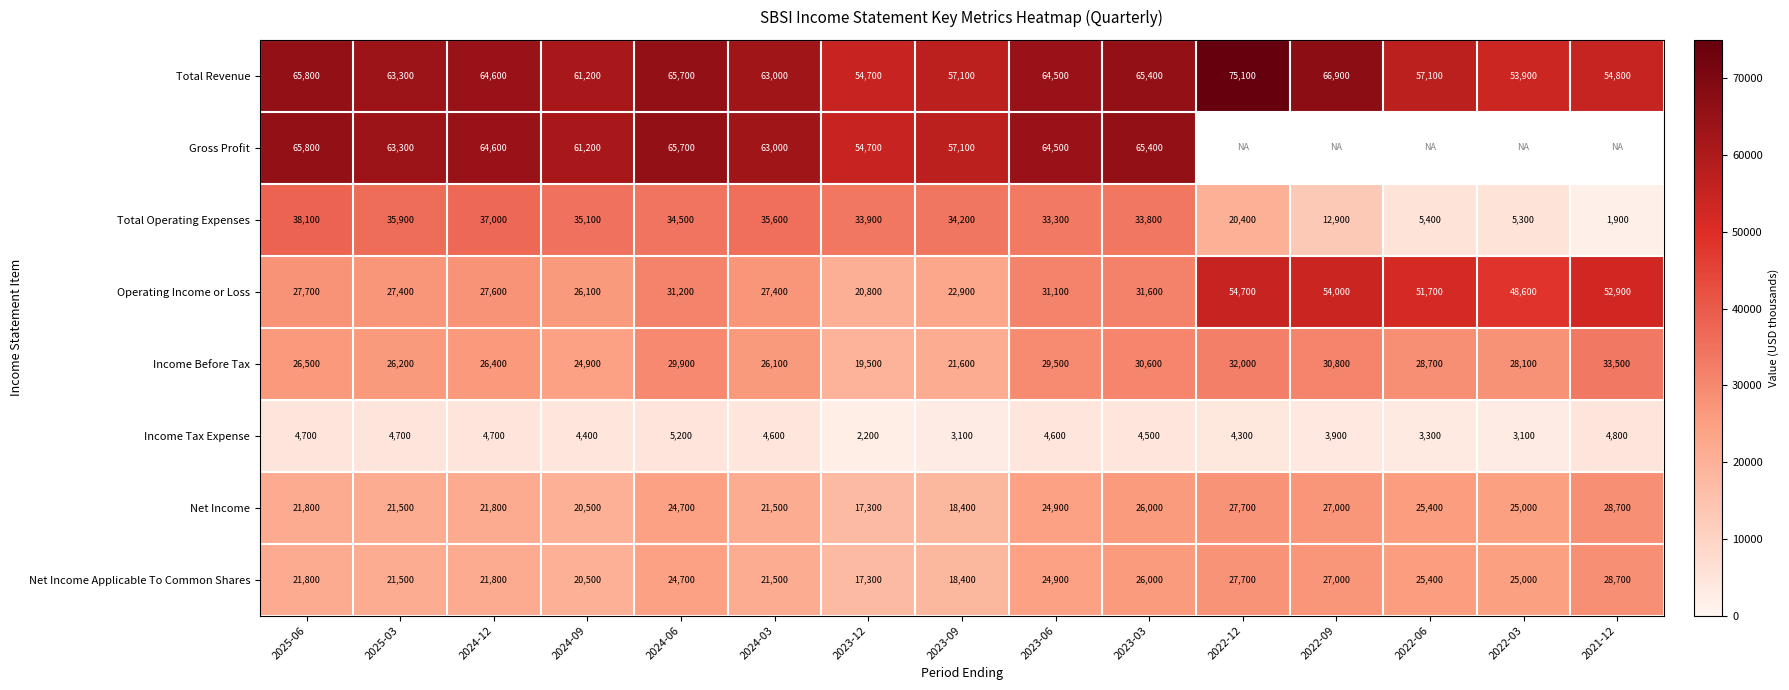

At which label does Total Operating Expenses first exceed 33900?

2025-06